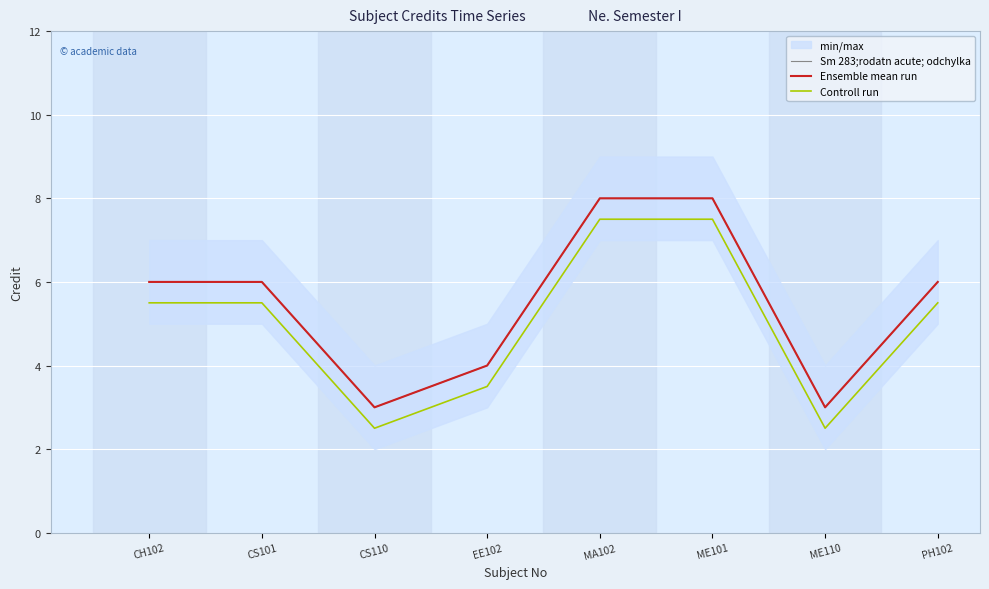

What is the difference between the maximum and minimum values in the Controll run series?

5.0